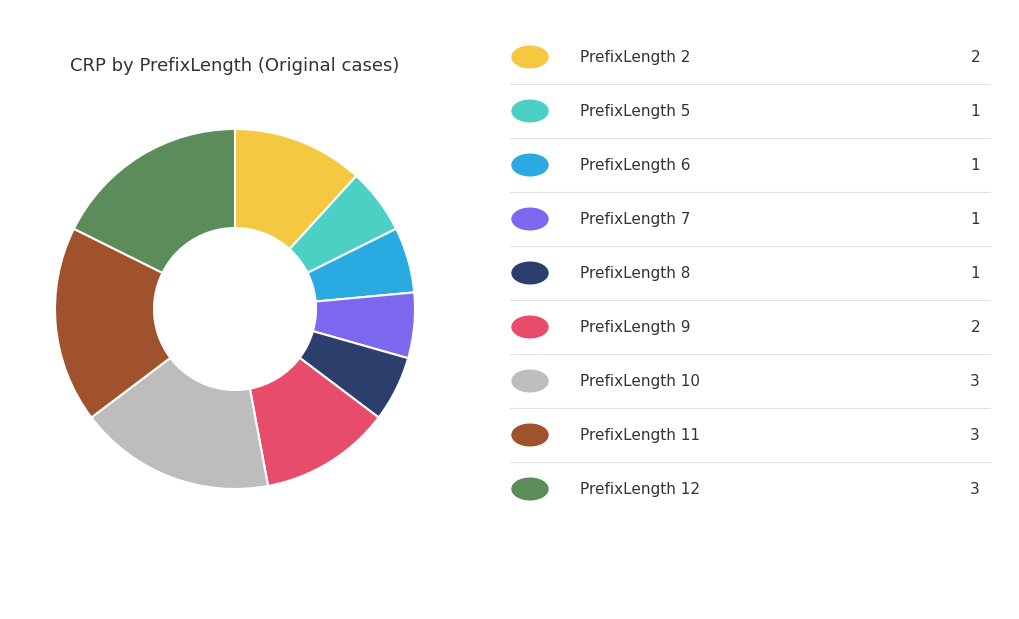

Does any single category account for the majority?

No